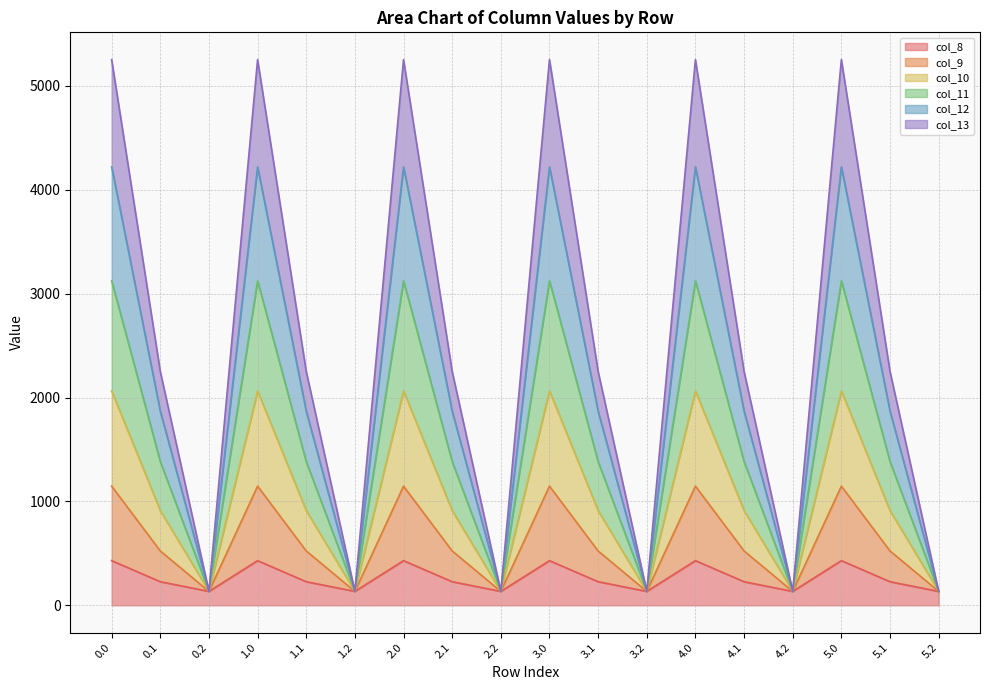

What is the total value across all series at 4.0?

5253.2